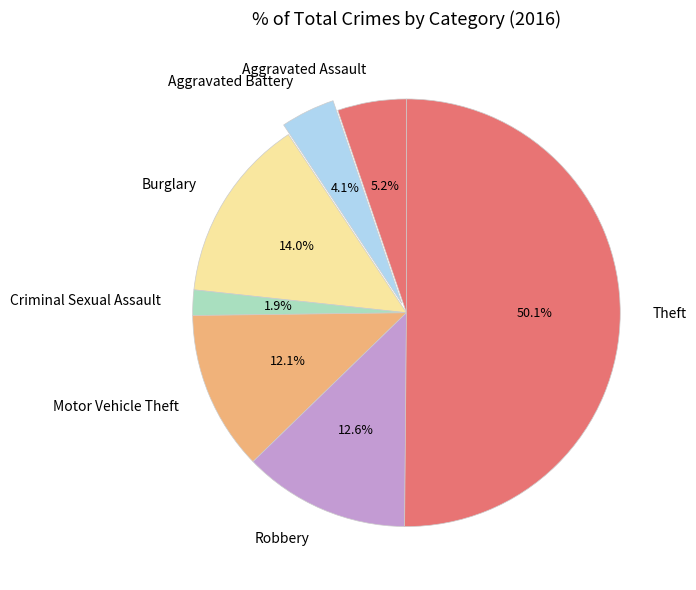

Which slice is the largest?

Theft